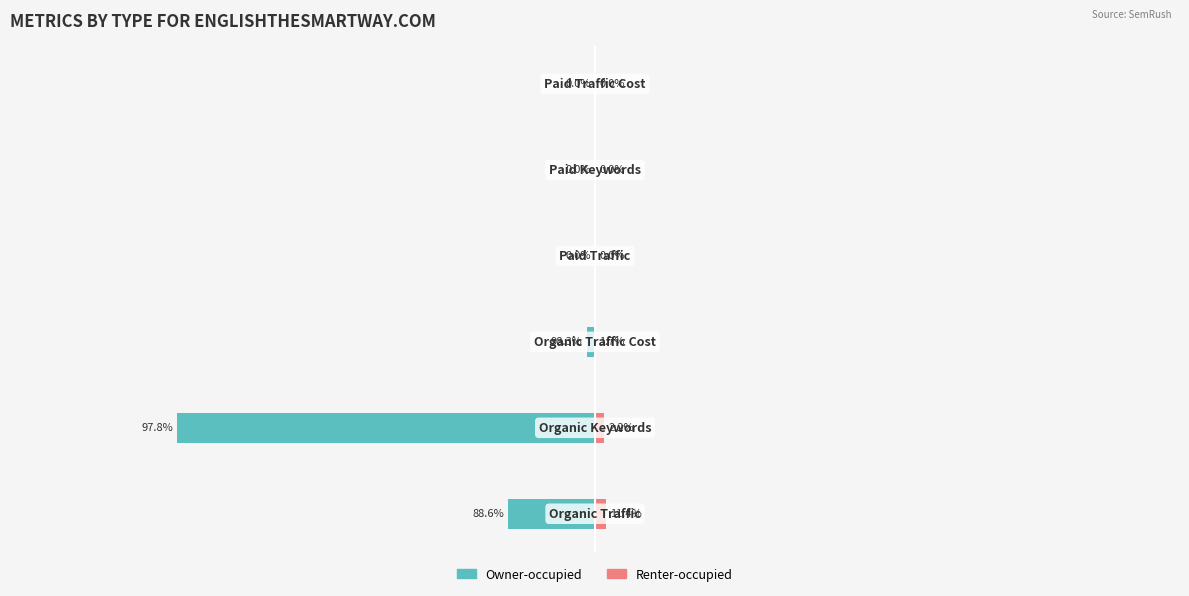

At how many categories does at least one series exceed -3515?

6